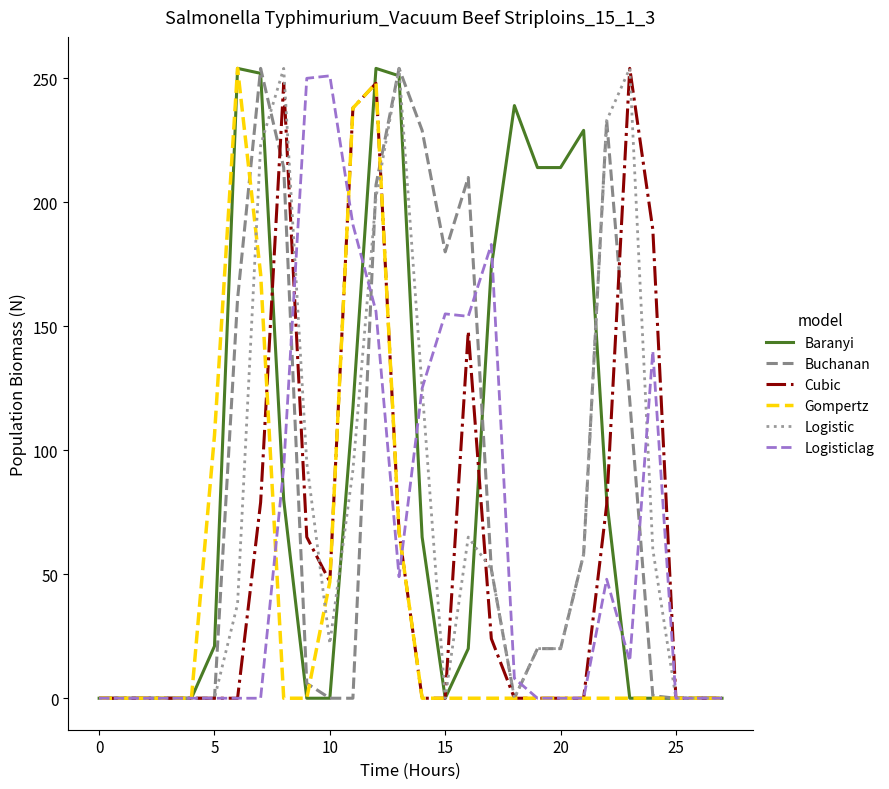

What is the maximum value for Cubic?

254